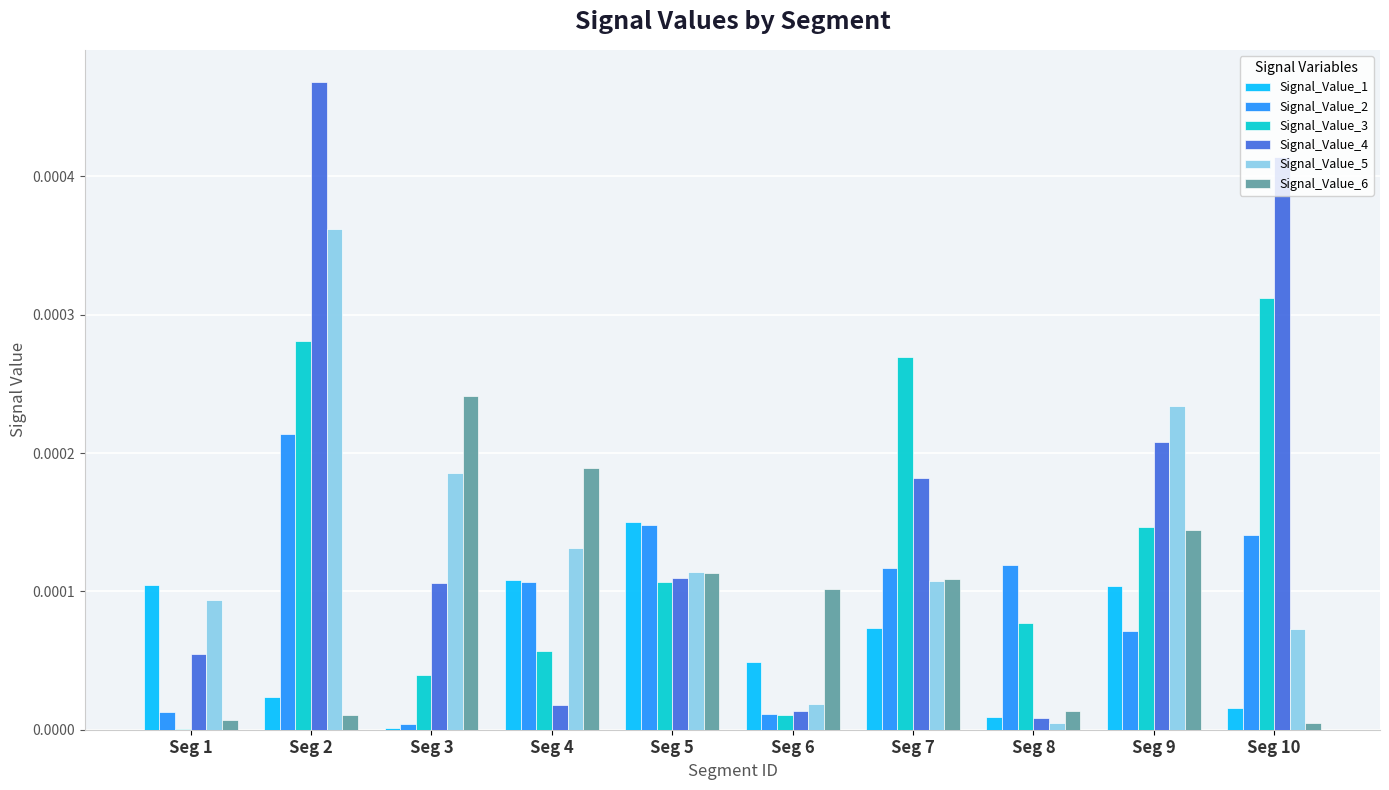

Which series changed the most between Seg 2 and Seg 5?

Signal_Value_4